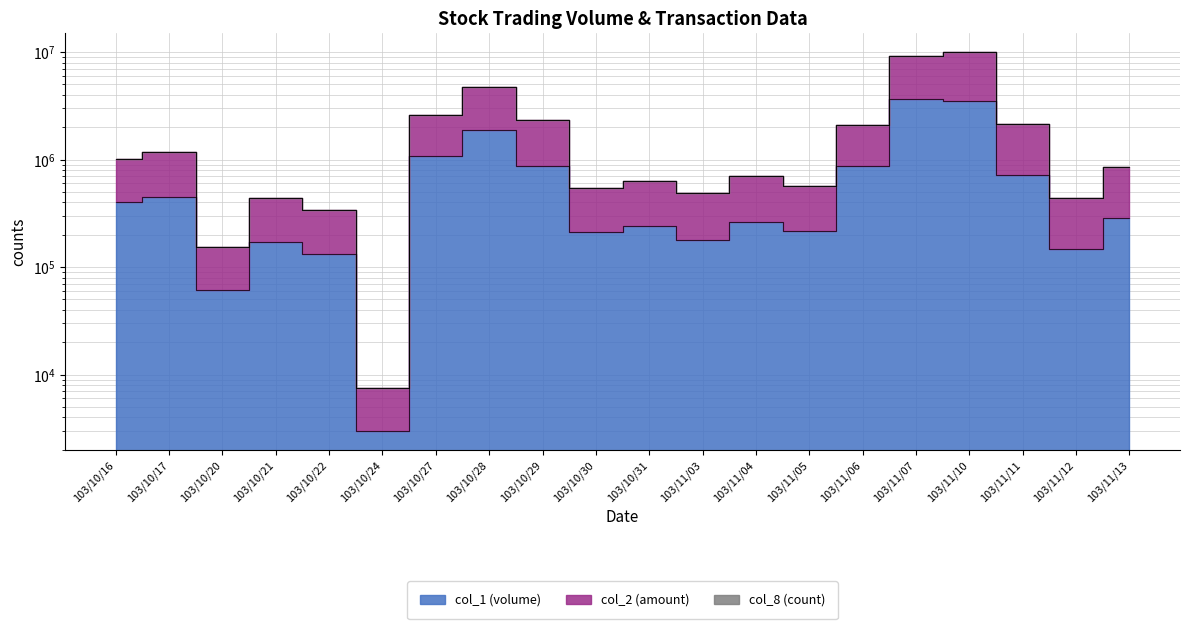

At which category does col_1 (volume) reach its first local peak?

103/10/17